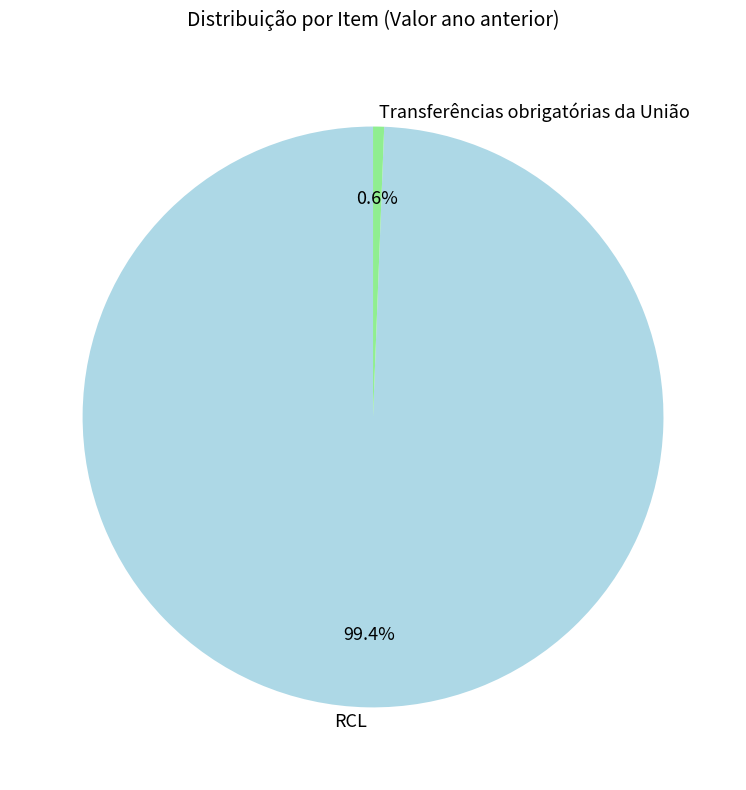

Which category has the smallest portion of the pie?

Transferências obrigatórias da União